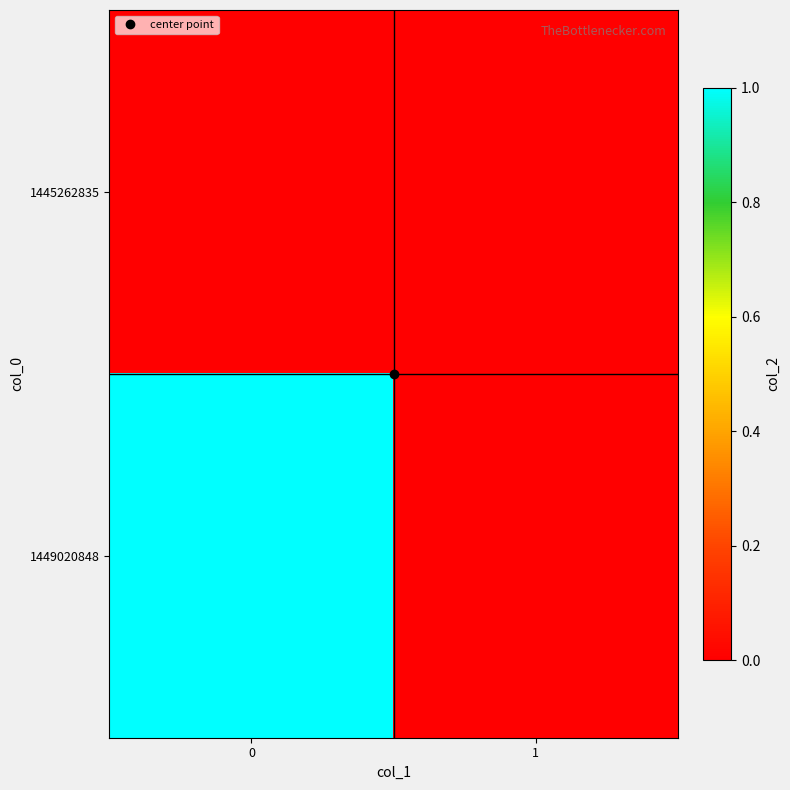

Rank the series at 1 from lowest to highest value.

1445262835, 1449020848